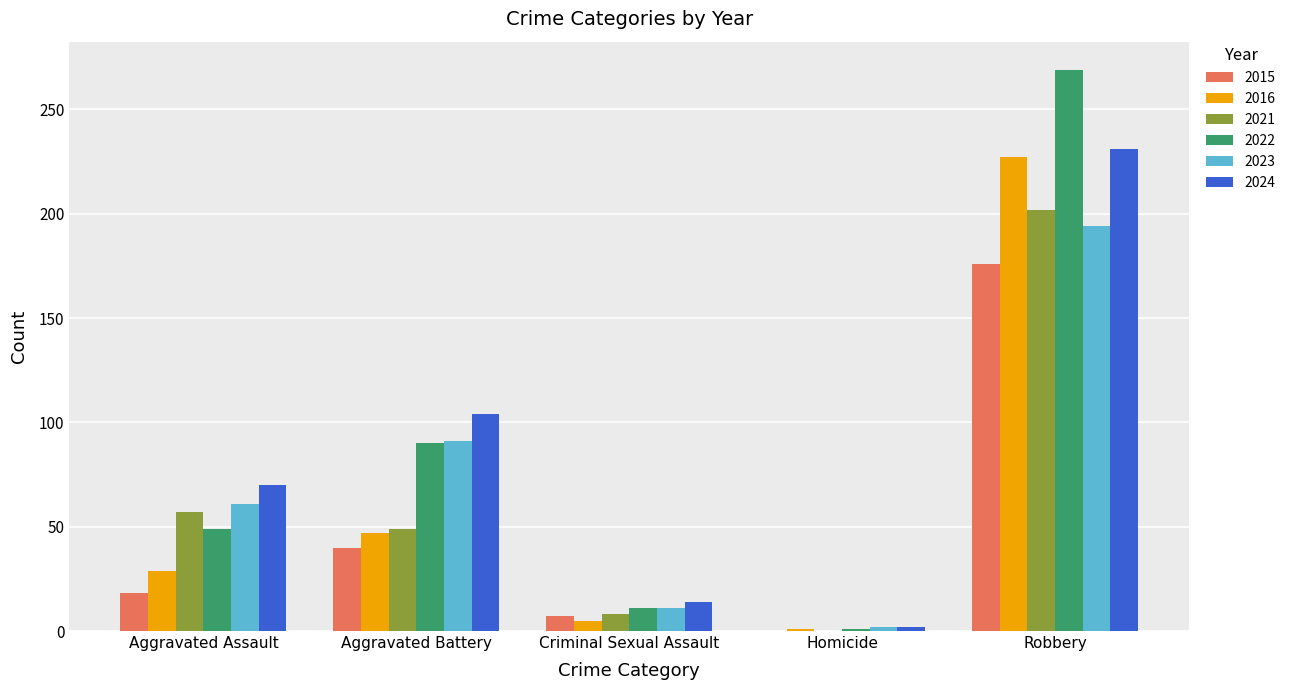

How many positive values does the 2015 series have?

4